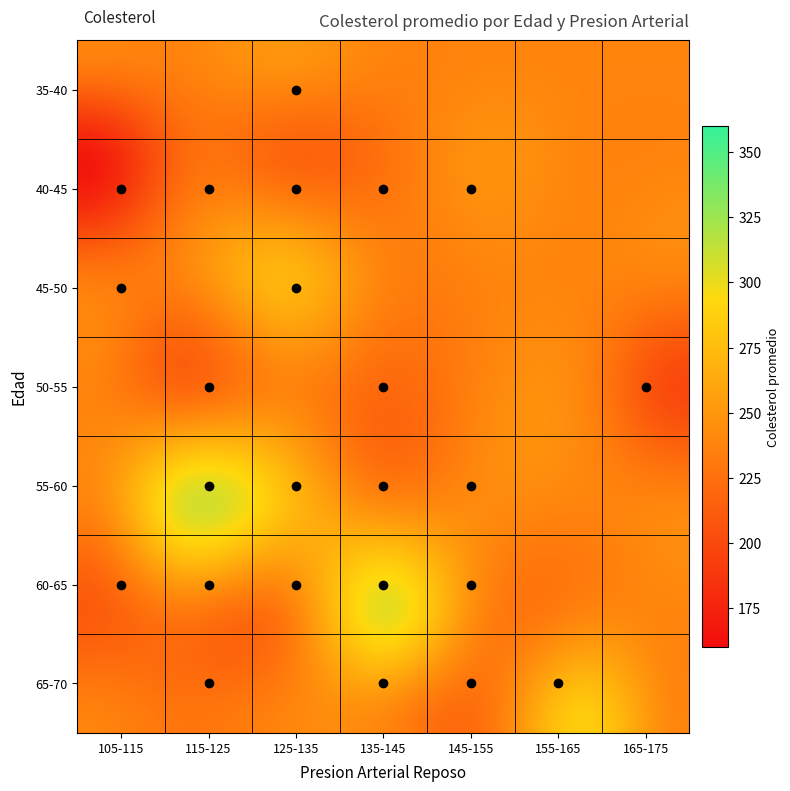

Reading left to right, extract all data points from this chart.

r0: 0=63	1=145	2=233
r1: 0=67	1=160	2=286
r2: 0=67	1=120	2=229
r3: 0=37	1=130	2=250
r4: 0=41	1=130	2=204
r5: 0=56	1=120	2=236
r6: 0=62	1=140	2=268
r7: 0=57	1=120	2=354
r8: 0=63	1=130	2=254
r9: 0=53	1=140	2=203
r10: 0=57	1=140	2=192
r11: 0=56	1=140	2=294
r12: 0=56	1=130	2=256
r13: 0=44	1=120	2=263
r14: 0=52	1=172	2=199
r15: 0=57	1=150	2=168
r16: 0=48	1=110	2=229
r17: 0=54	1=140	2=239
r18: 0=48	1=130	2=275
r19: 0=49	1=130	2=266
r20: 0=64	1=110	2=211
r21: 0=58	1=150	2=283
r22: 0=58	1=120	2=284
r23: 0=58	1=132	2=224
r24: 0=60	1=130	2=206
r25: 0=50	1=120	2=219
r26: 0=58	1=120	2=340
r27: 0=66	1=150	2=226
r28: 0=43	1=150	2=247
r29: 0=40	1=110	2=167
r30: 0=69	1=140	2=239
r31: 0=60	1=117	2=230
r32: 0=64	1=140	2=335
r33: 0=59	1=135	2=234
r34: 0=44	1=130	2=233
r35: 0=42	1=140	2=226
r36: 0=43	1=120	2=177
r37: 0=57	1=150	2=276
r38: 0=55	1=132	2=353
r39: 0=61	1=150	2=243